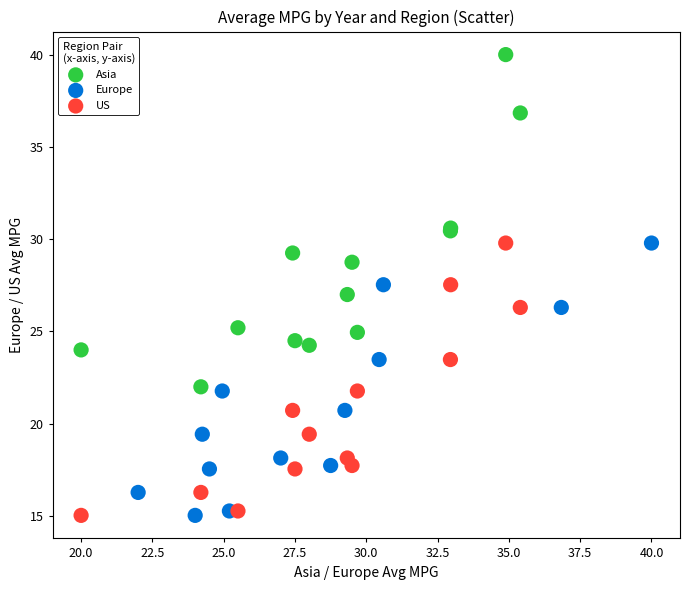

Which series reaches the maximum Y coordinate?

Asia